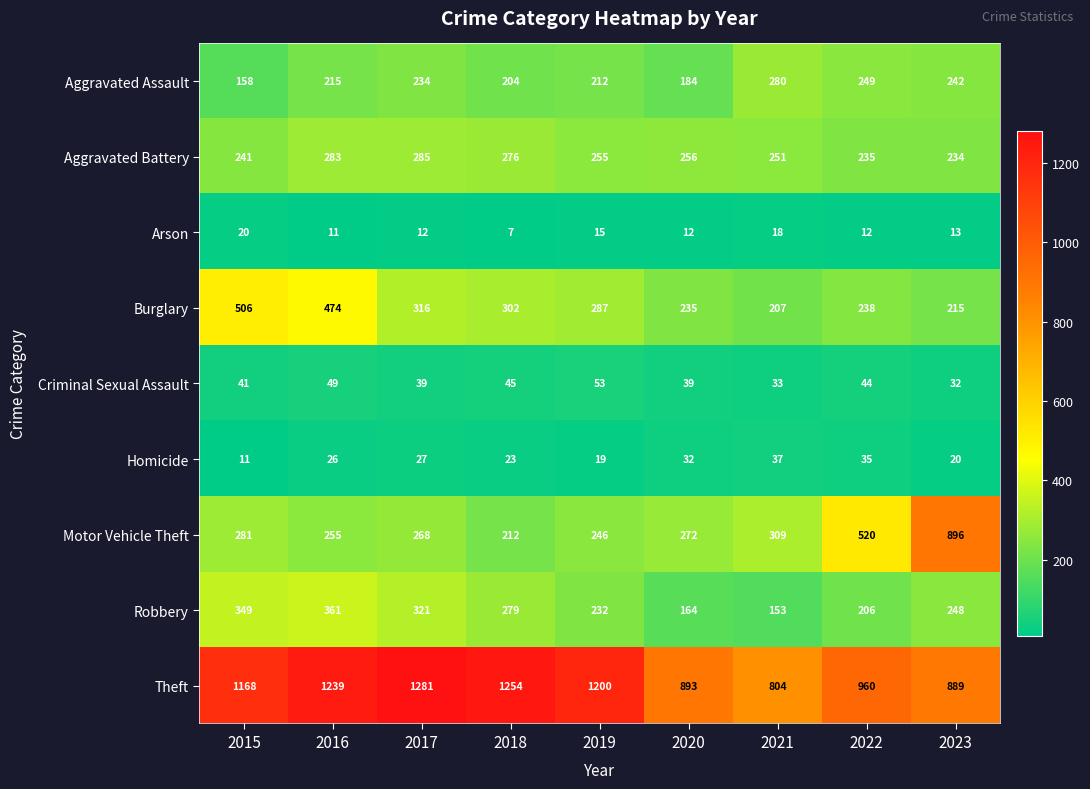

What is the smallest value displayed?

7